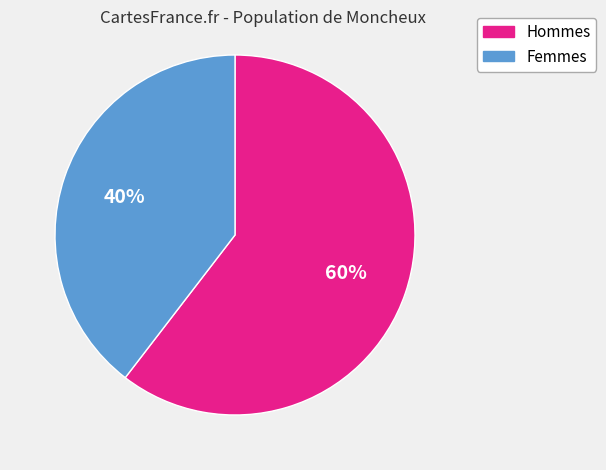

How many slices are in this pie chart?

2